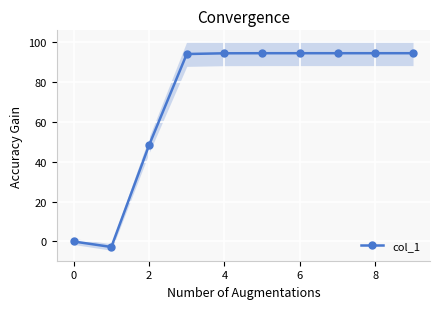

How many points are lower than both their immediate neighbors (excluding endpoints)?

1